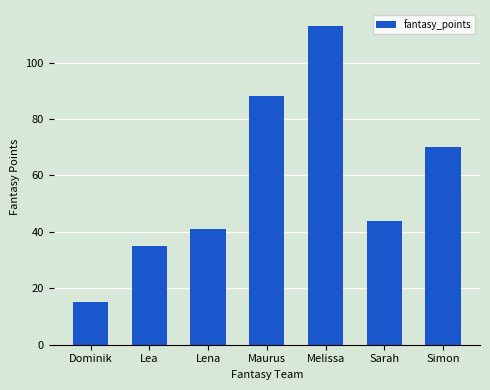

At which label does the data first exceed 44?

Maurus